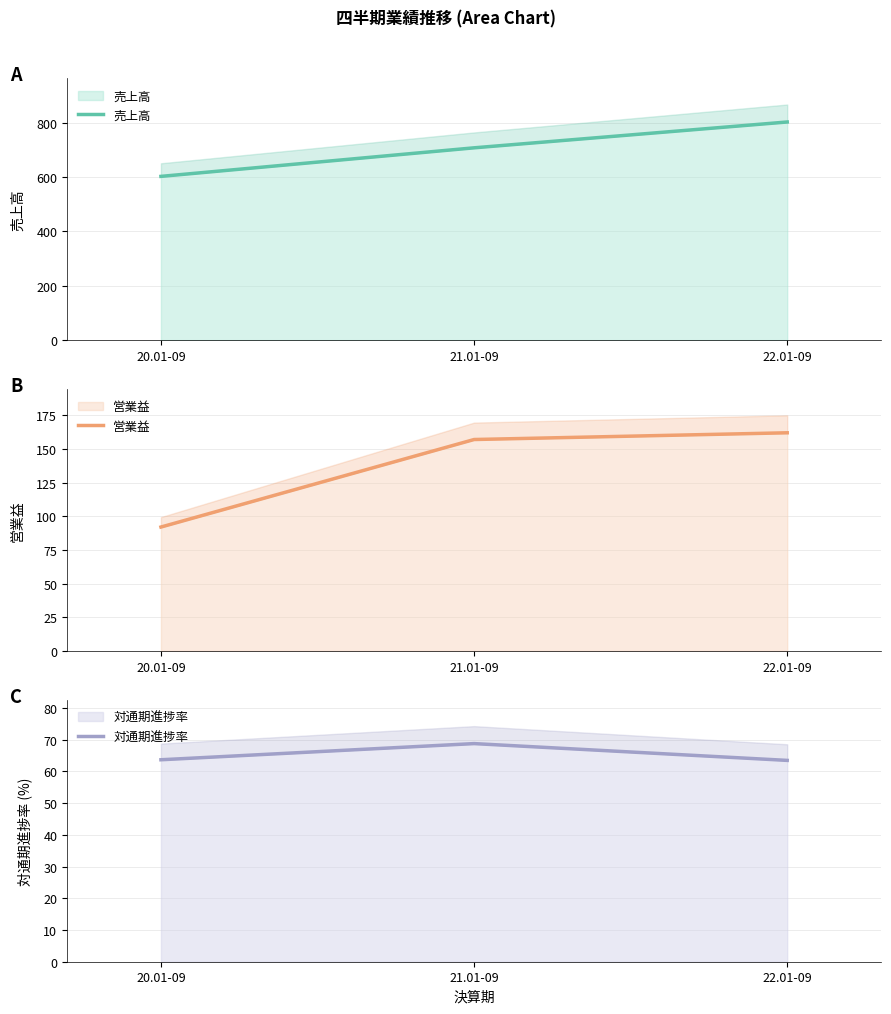

What is the label of the 3rd point from the left?

22.01-09